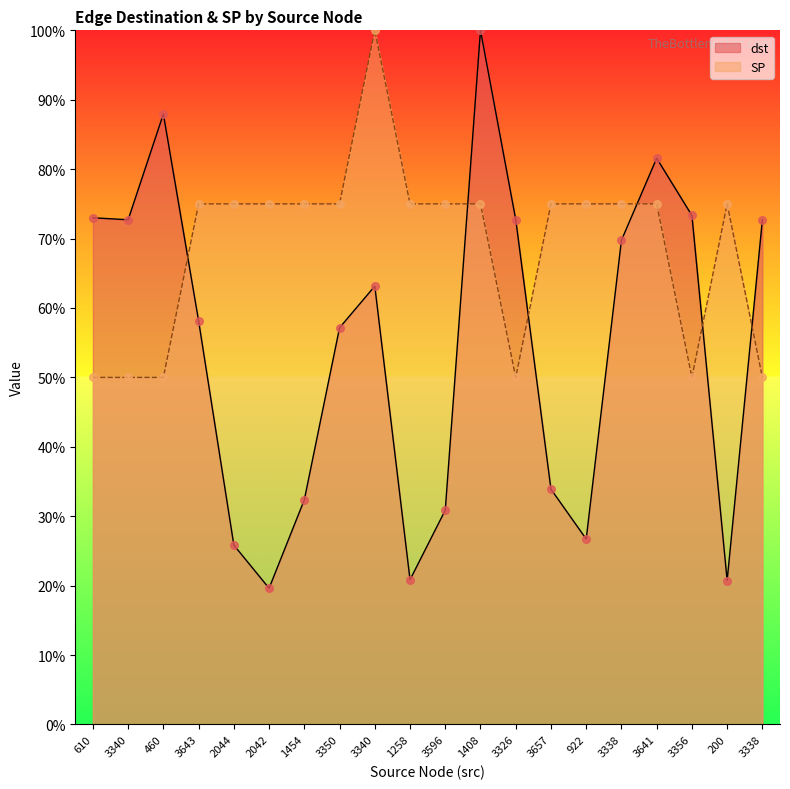

At which category is the sum across all series the highest?

1408